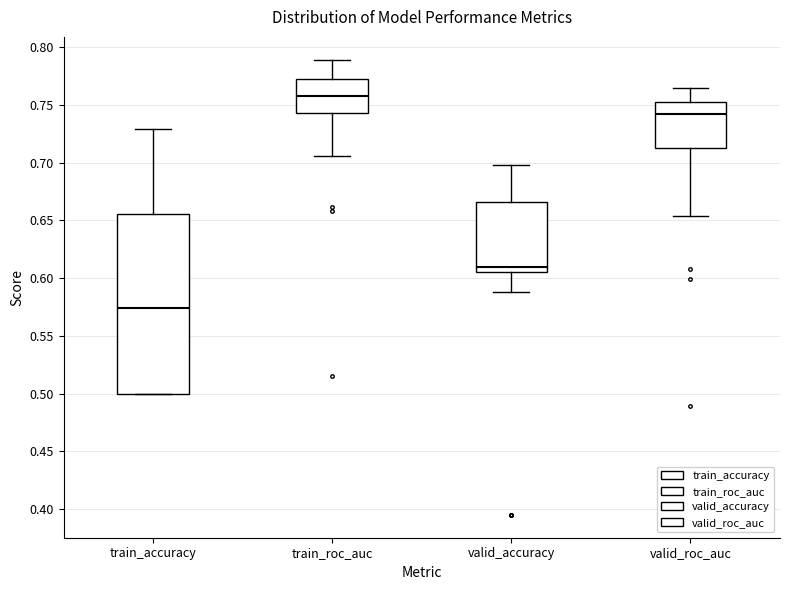

Comparing the boxes themselves (not the whiskers), which one is the tallest?

train_accuracy